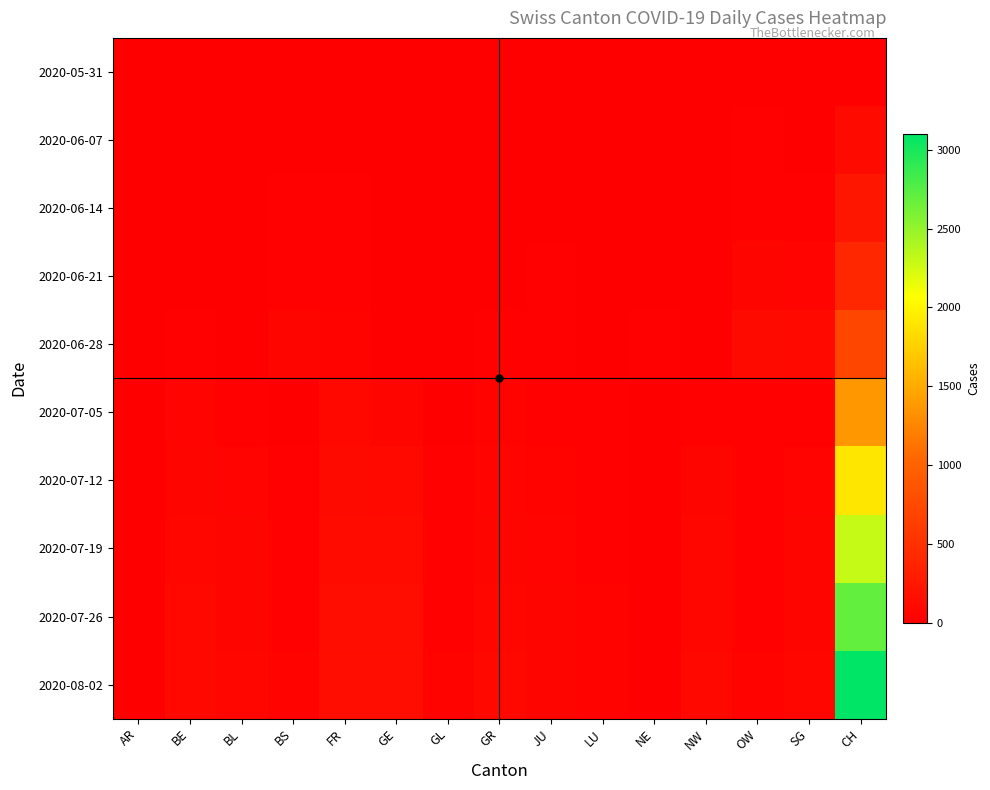

Reading left to right, transcribe all the data shown in this chart.

2020-05-31: AR=0	BE=0	BL=0	BS=0	FR=0	GE=0	GL=0	GR=0	JU=0	LU=0	NE=0	NW=0	OW=0	SG=0	CH=0
2020-06-07: AR=8	BE=3	BL=4	BS=9	FR=11	GE=1	GL=0	GR=1	JU=7	LU=0	NE=0	NW=0	OW=15	SG=10	CH=115
2020-06-14: AR=0	BE=4	BL=5	BS=22	FR=18	GE=2	GL=1	GR=3	JU=11	LU=0	NE=1	NW=1	OW=32	SG=28	CH=236
2020-06-21: AR=0	BE=7	BL=7	BS=32	FR=29	GE=2	GL=3	GR=9	JU=17	LU=0	NE=2	NW=2	OW=60	SG=53	CH=404
2020-06-28: AR=0	BE=16	BL=7	BS=61	FR=42	GE=7	GL=11	GR=17	JU=19	LU=0	NE=16	NW=10	OW=105	SG=97	CH=716
2020-07-05: AR=0	BE=49	BL=27	BS=12	FR=92	GE=65	GL=12	GR=39	JU=36	LU=25	NE=0	NW=35	OW=21	SG=31	CH=1377
2020-07-12: AR=0	BE=62	BL=45	BS=26	FR=109	GE=100	GL=21	GR=53	JU=40	LU=30	NE=0	NW=55	OW=26	SG=43	CH=1900
2020-07-19: AR=0	BE=75	BL=55	BS=30	FR=122	GE=120	GL=28	GR=65	JU=48	LU=34	NE=0	NW=68	OW=30	SG=55	CH=2300
2020-07-26: AR=0	BE=85	BL=62	BS=35	FR=135	GE=138	GL=34	GR=75	JU=55	LU=38	NE=0	NW=80	OW=35	SG=65	CH=2700
2020-08-02: AR=0	BE=95	BL=70	BS=40	FR=148	GE=155	GL=40	GR=85	JU=62	LU=42	NE=0	NW=92	OW=40	SG=75	CH=3100